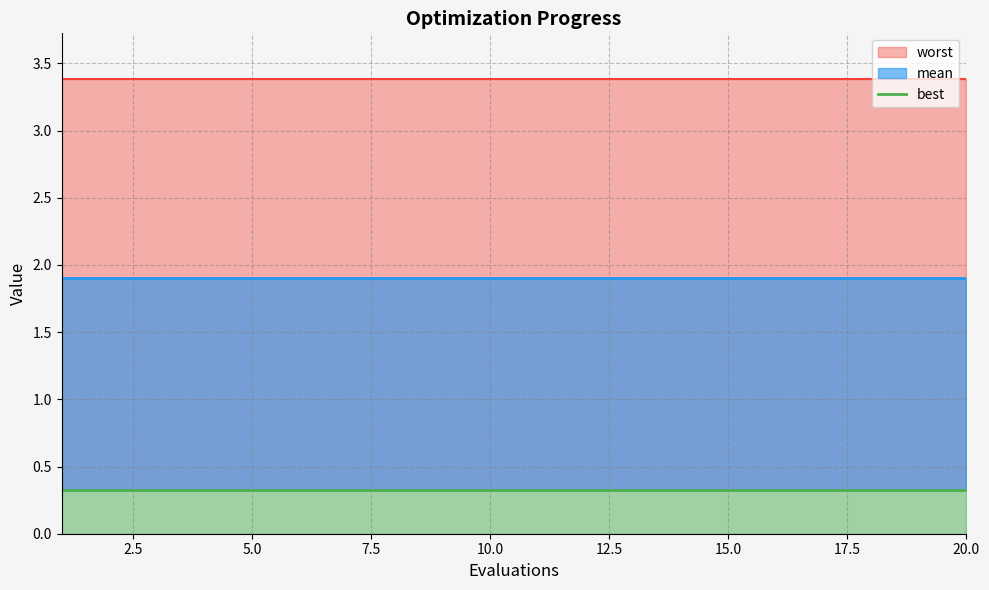

At which category is the sum across all series the highest?

1